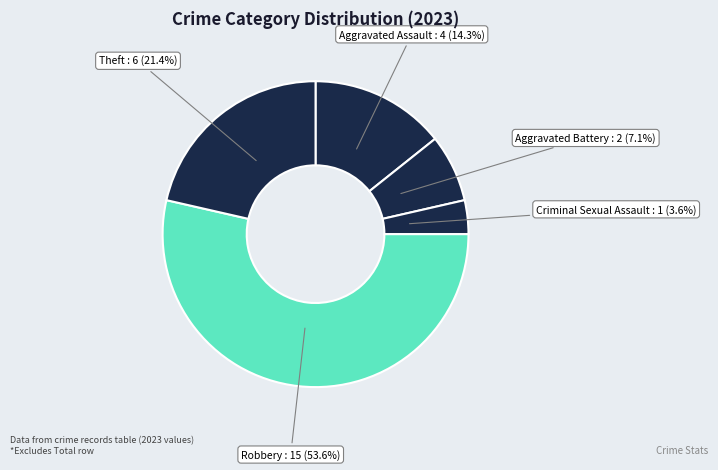

How many segments does this pie chart have?

5